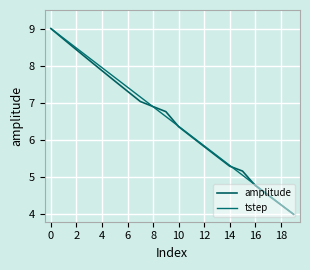

What is the label of the 1st point from the right?

19